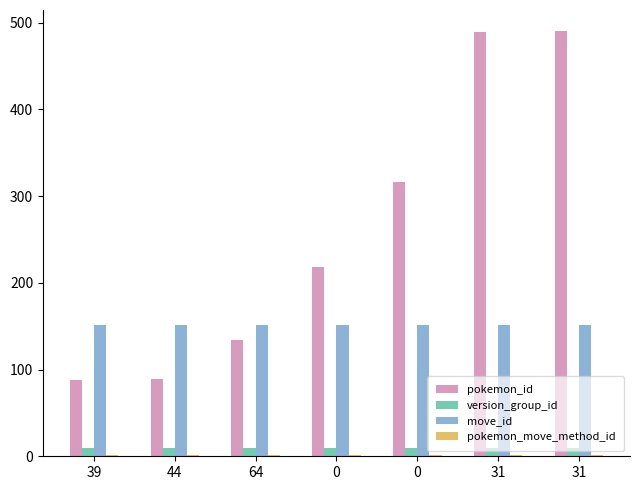

Reading right to left, list all the values displayed in this chart.

pokemon_id: 31=490	31=489	0=316	0=218	64=134	44=89	39=88
version_group_id: 31=9	31=9	0=9	0=9	64=9	44=9	39=9
move_id: 31=151	31=151	0=151	0=151	64=151	44=151	39=151
pokemon_move_method_id: 31=1	31=1	0=2	0=2	64=1	44=1	39=1